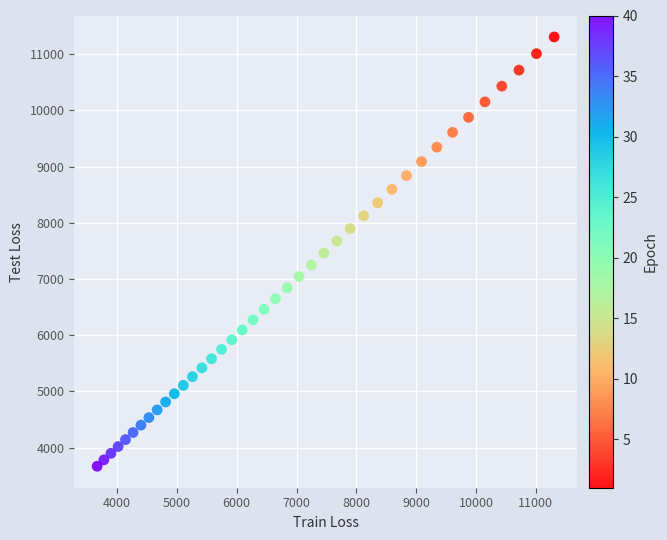

What is the range of Y values (max minus min)?

7638.0